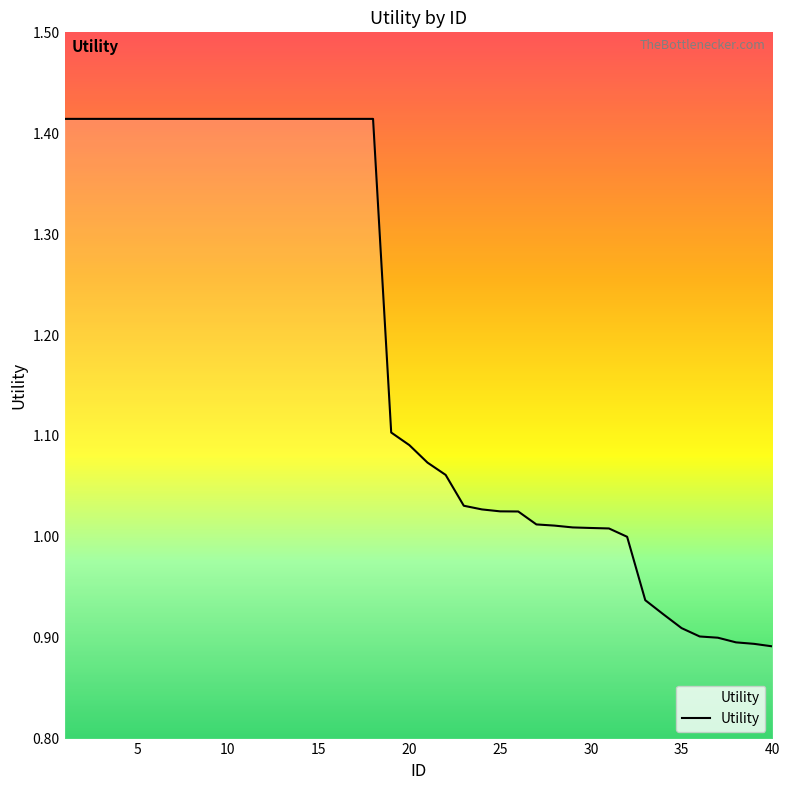

What is the difference between the maximum and minimum values?

0.5